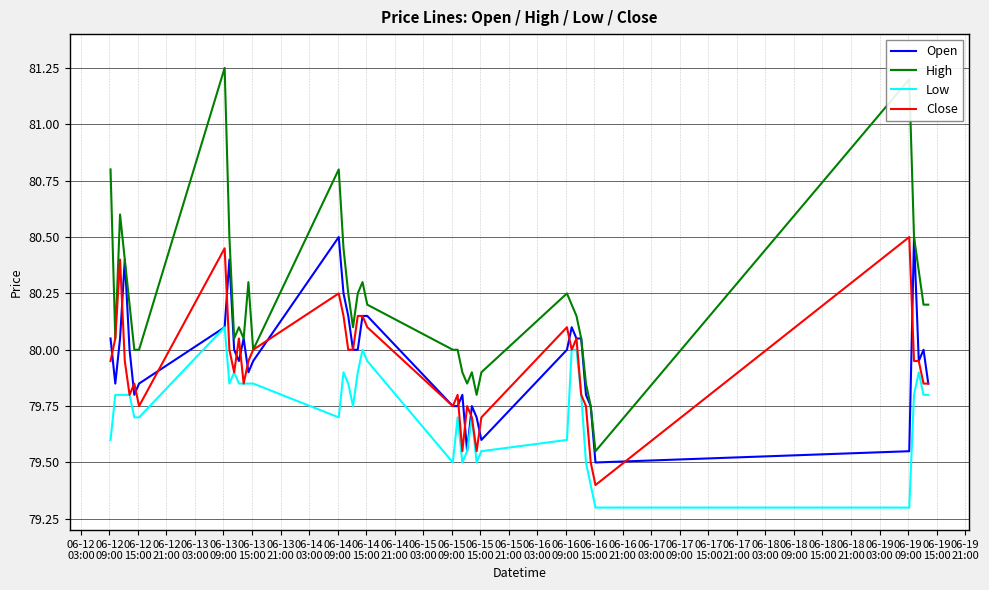

True or false: Low and High intersect in this chart.

False